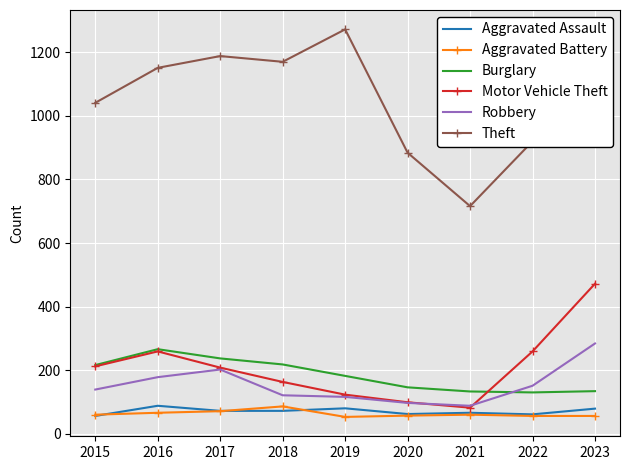

What is the total value across all series at 2015?

1724